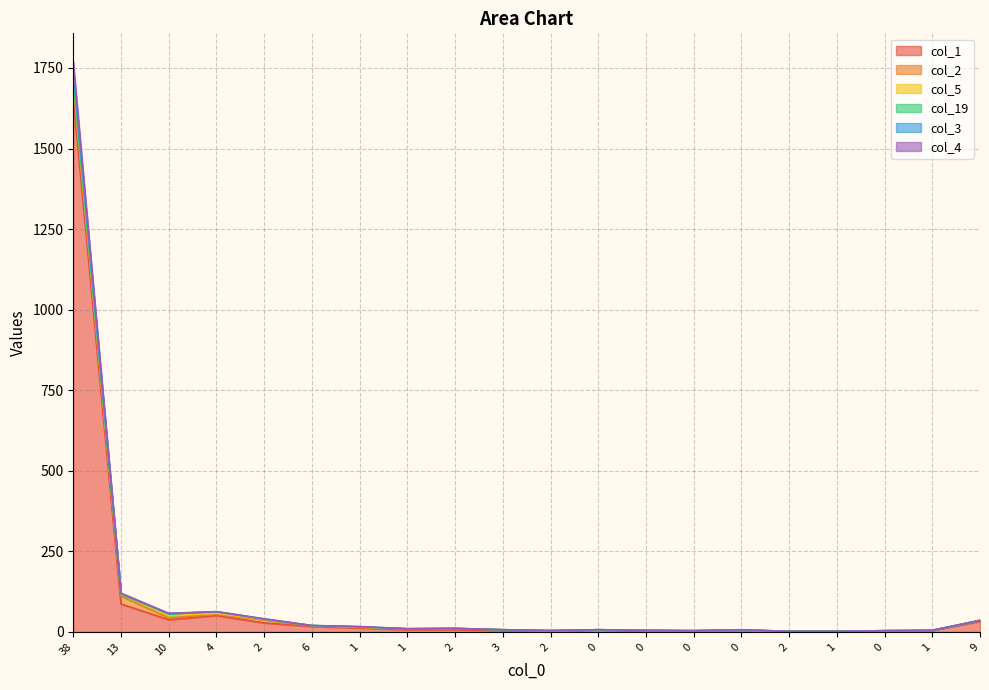

The col_3 series shows 6 at 0. True or false?

True